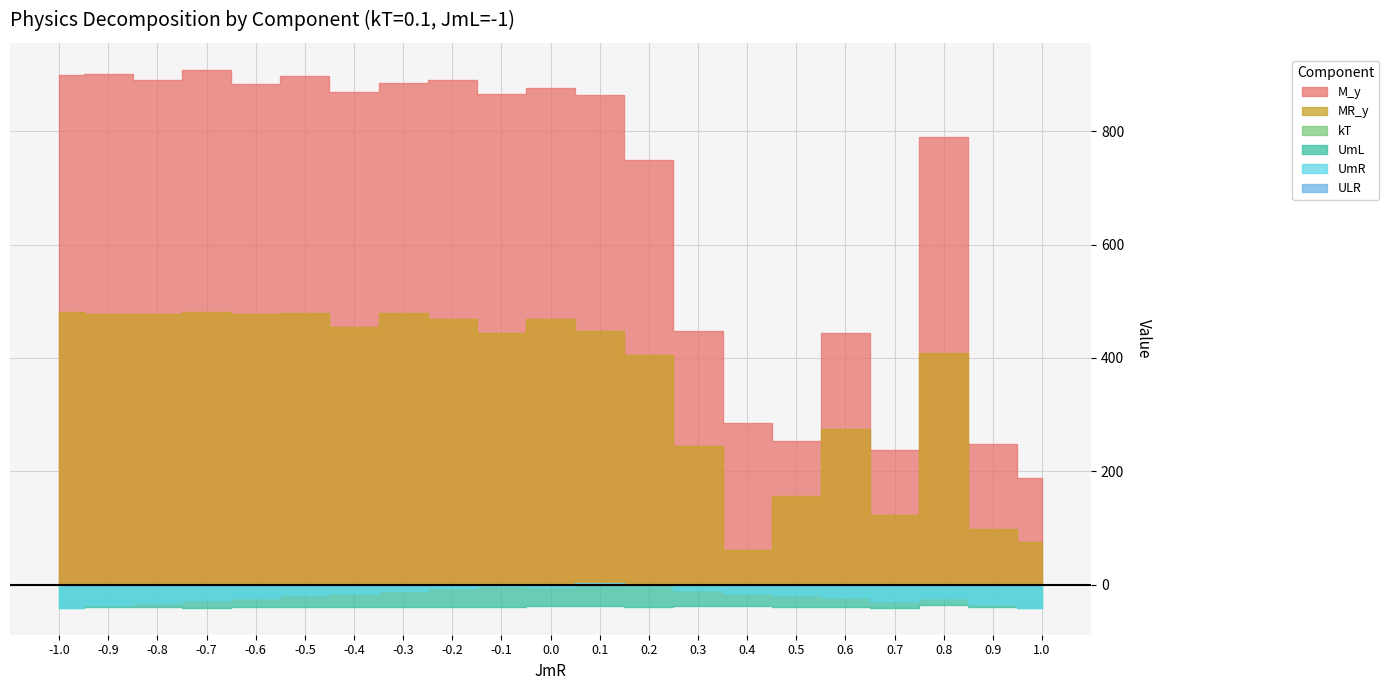

What is the label of the 21st point from the left?

1.0